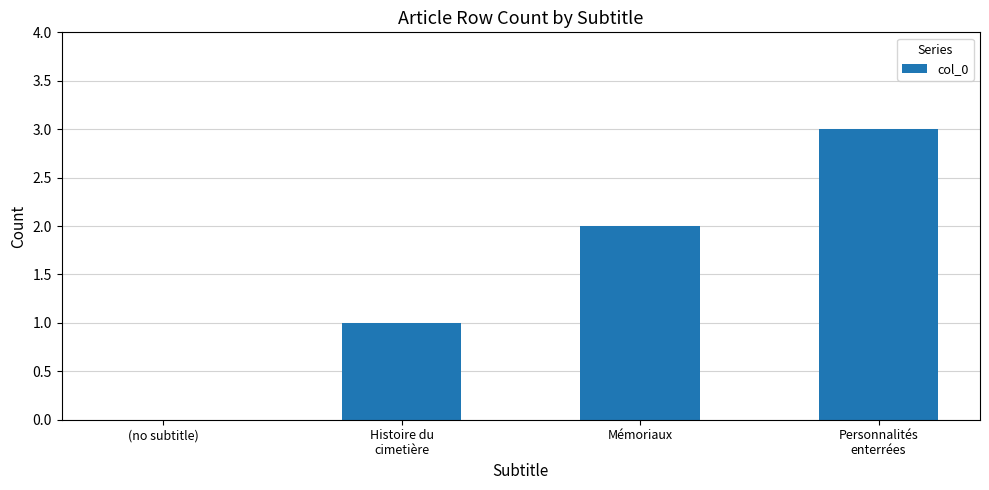

Between Histoire du
cimetière and Personnalités
enterrées, which is larger?

Personnalités
enterrées